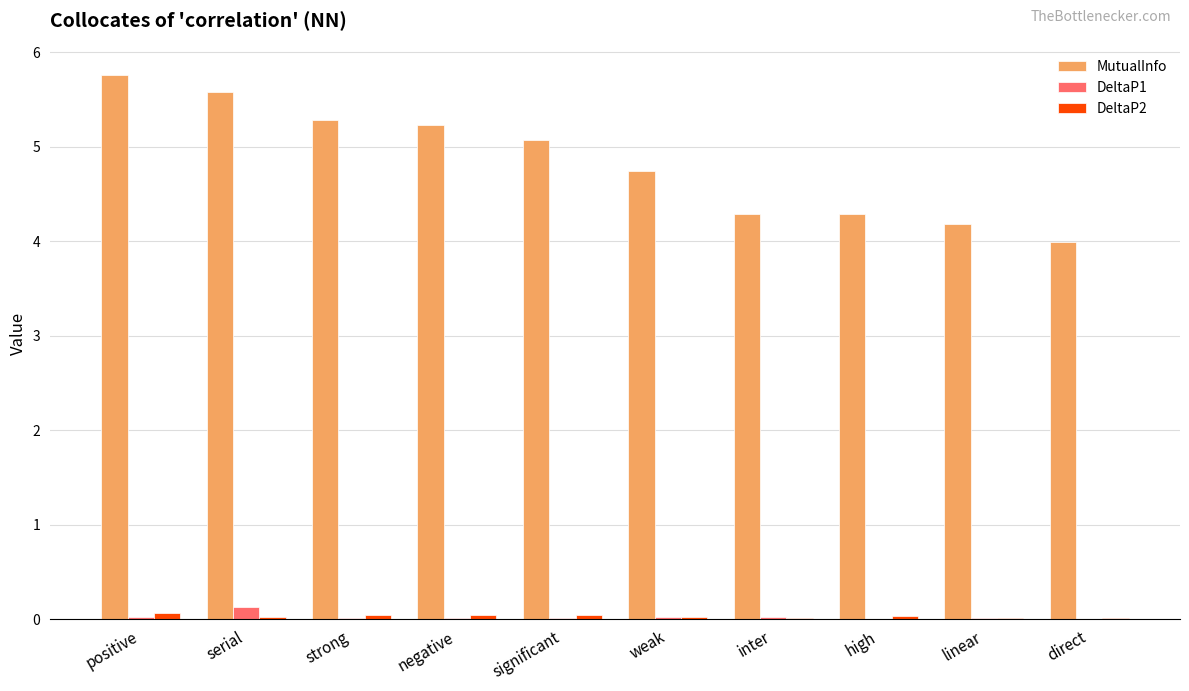

How many groups of bars are there?

10